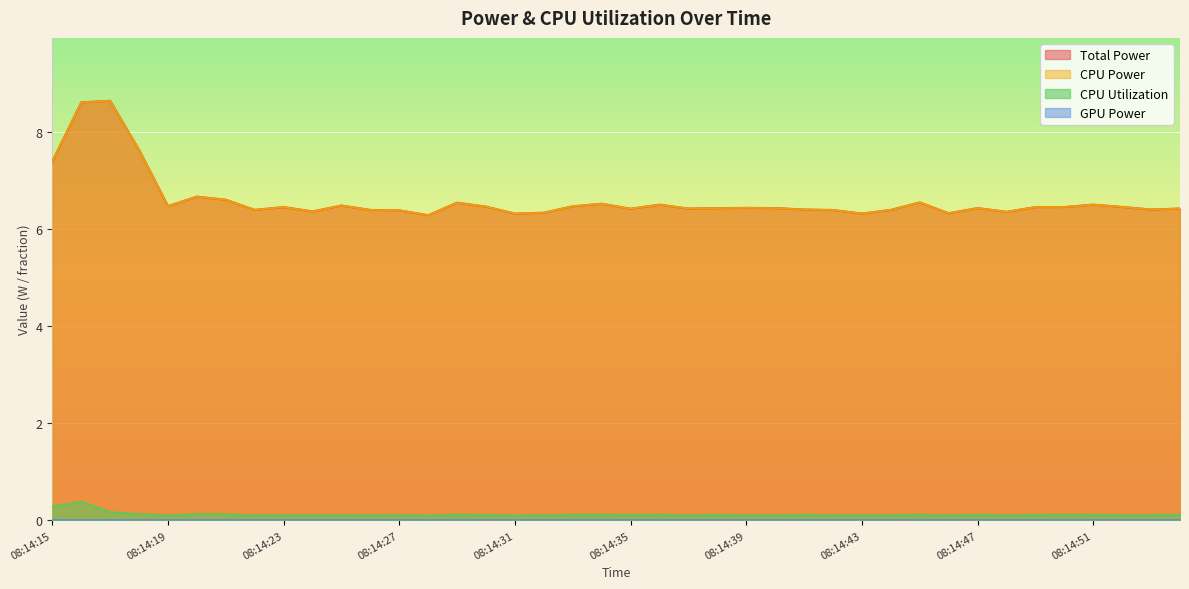

Does the chart display data point markers on the line(s)?

No